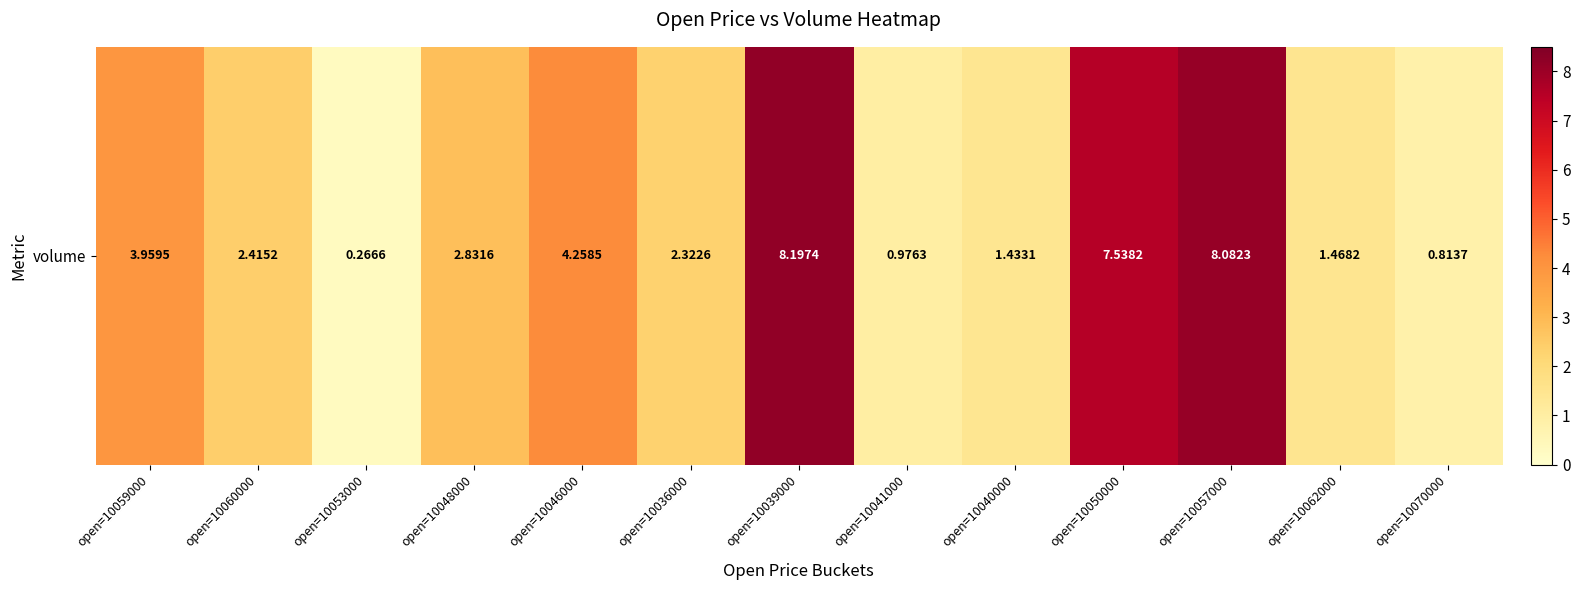

What is the change in value from open=10059000 to open=10053000?

-3.7